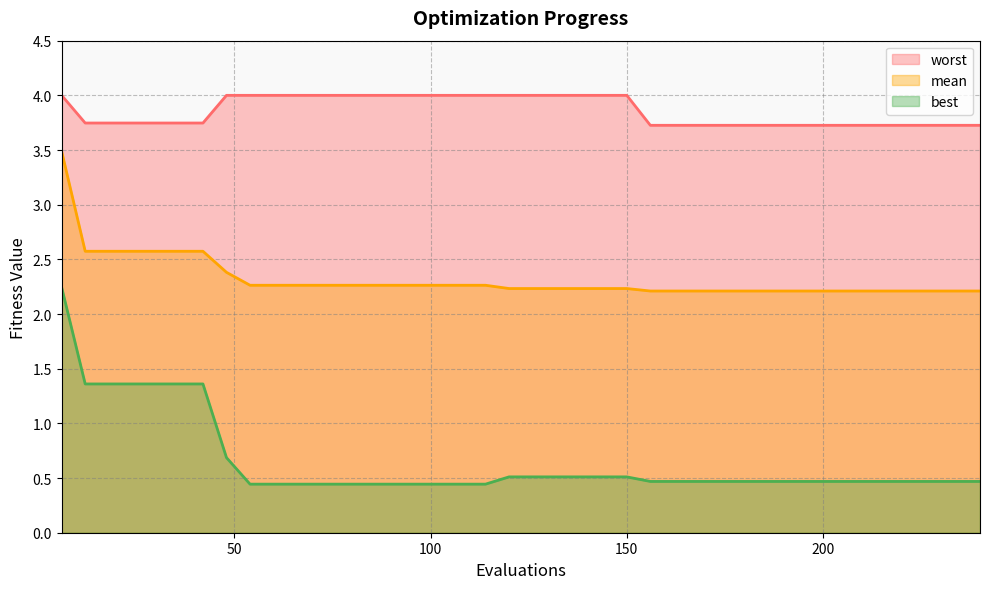

How many lines are shown in the chart?

3